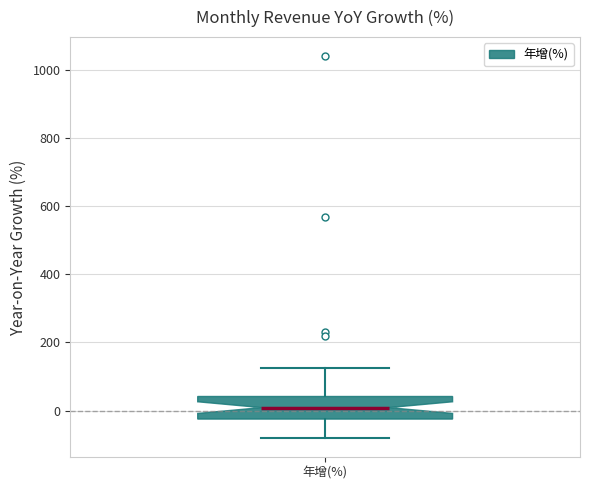

Where does the lower whisker of the box for 年增(%) end on the y-axis? The values are not printed on the chart, so give them approximately, as read against the axis.

-80